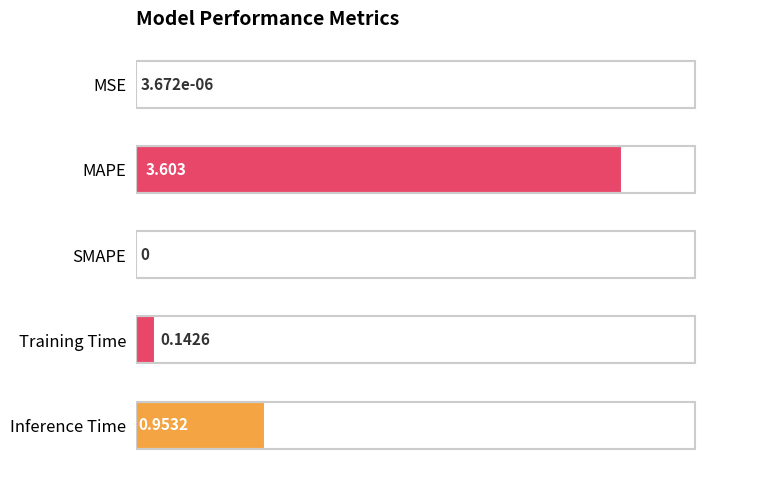

How many distinct data groups are displayed?

1